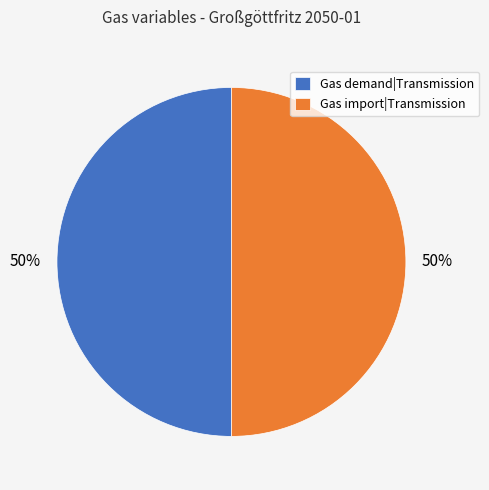

Is it true that Gas demand|Transmission is 50% of the pie?

True